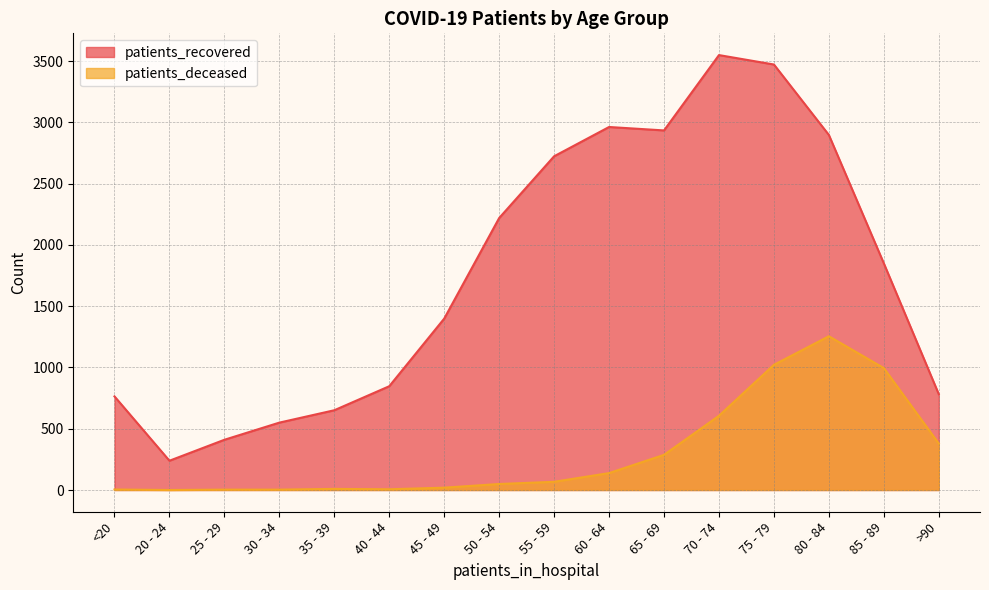

True or false: patients_deceased has a value of 8 at 40 - 44.

False